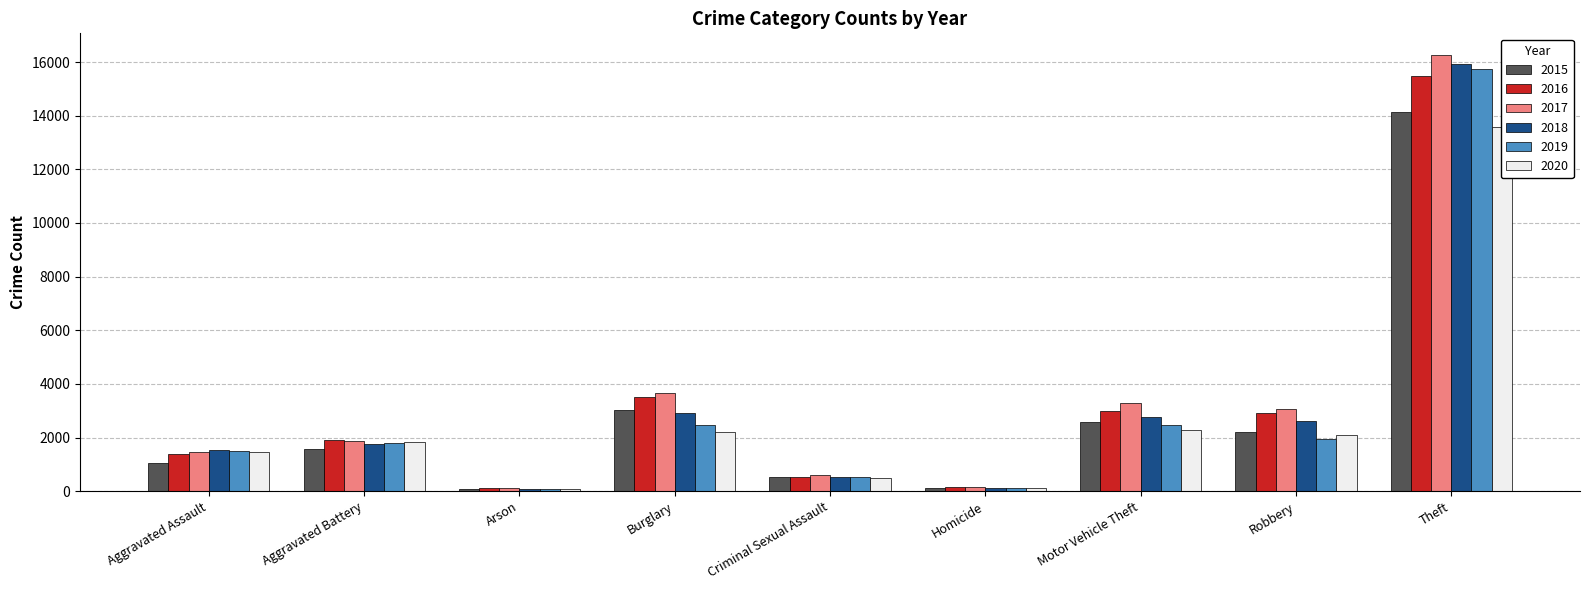

What is the sum of all 2016 values?

28991